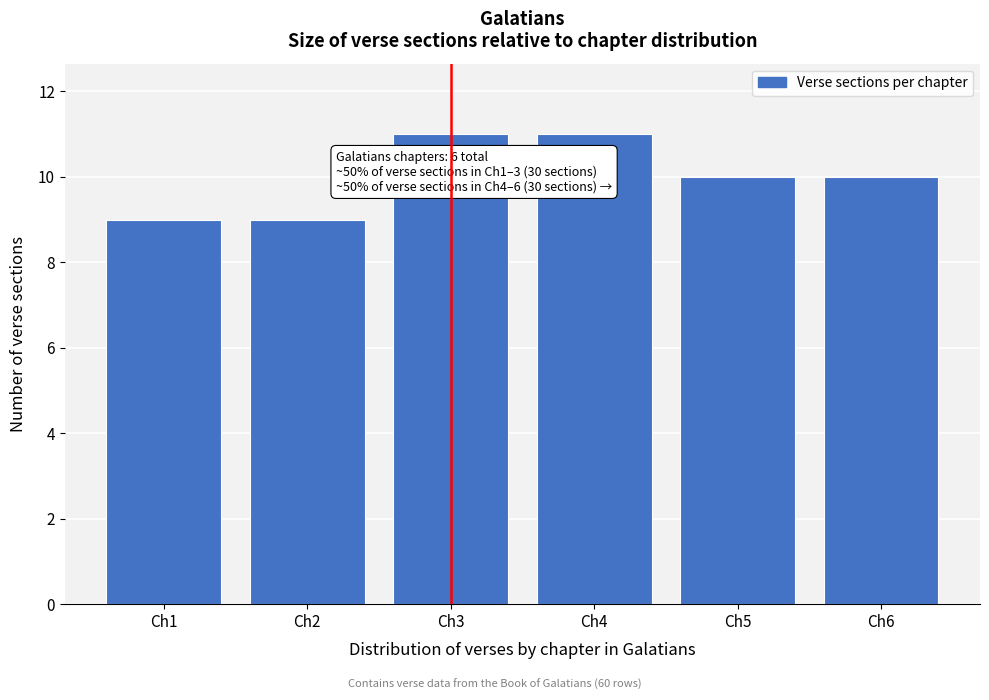

Reading left to right, transcribe all the data shown in this chart.

Ch1=9	Ch2=9	Ch3=11	Ch4=11	Ch5=10	Ch6=10